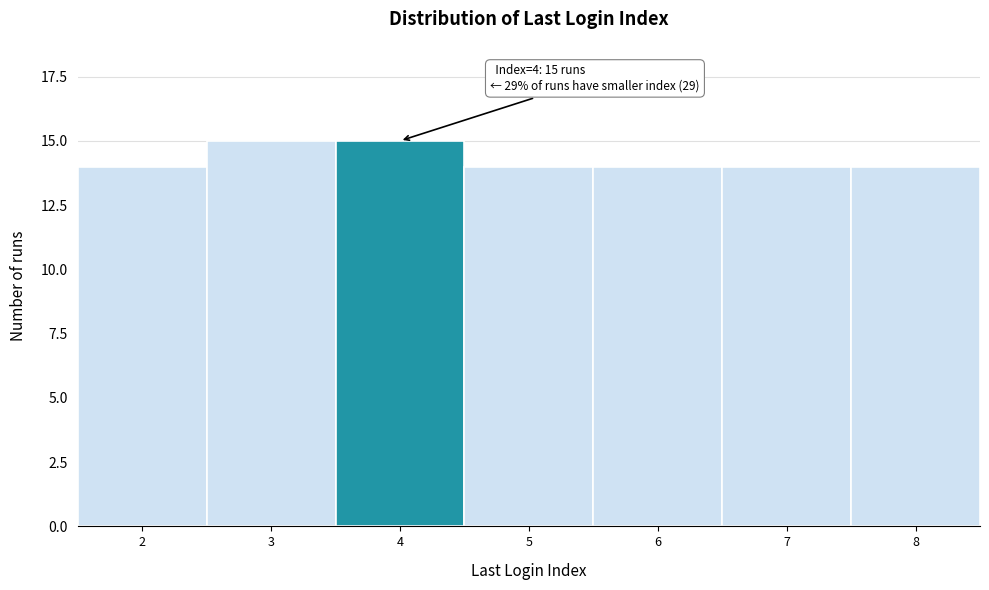

Reading left to right, transcribe all the data shown in this chart.

14	15	15	14	14	14	14